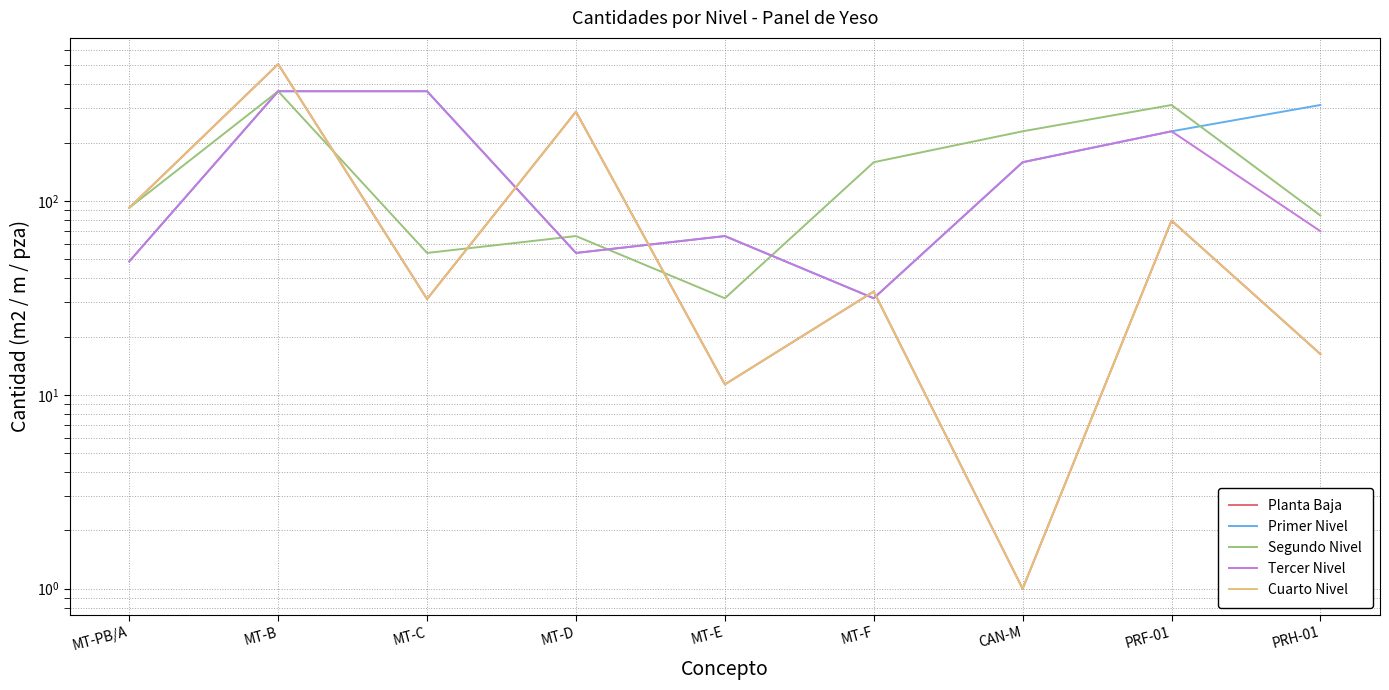

What is the minimum value for Cuarto Nivel?

1.0